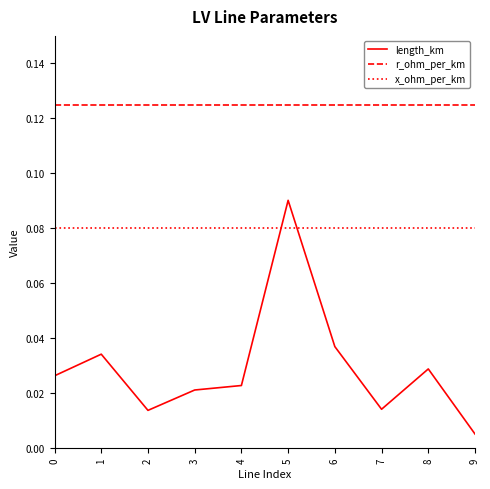

What is the total value across all series at 2?

0.2